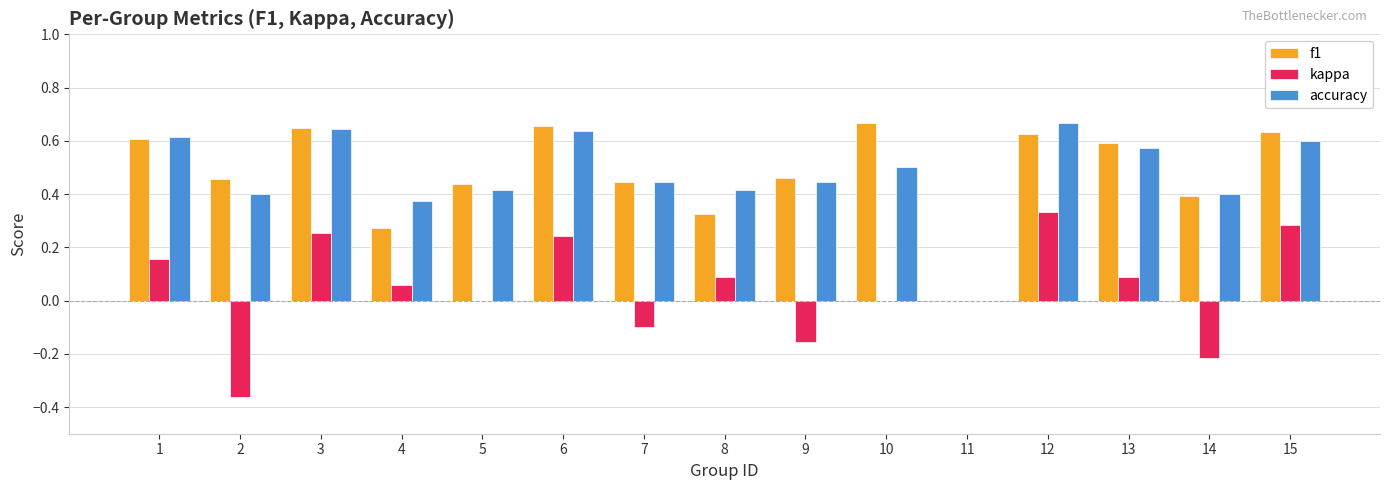

At which category is the sum across all series the highest?

12